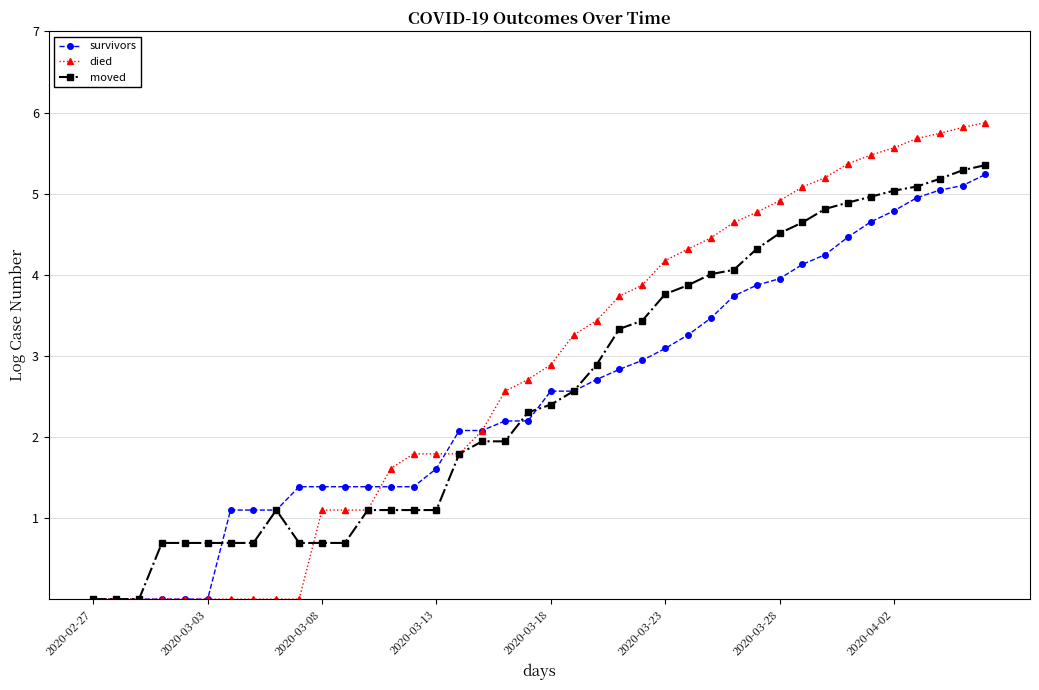

Which series has the largest range (max minus min)?

died